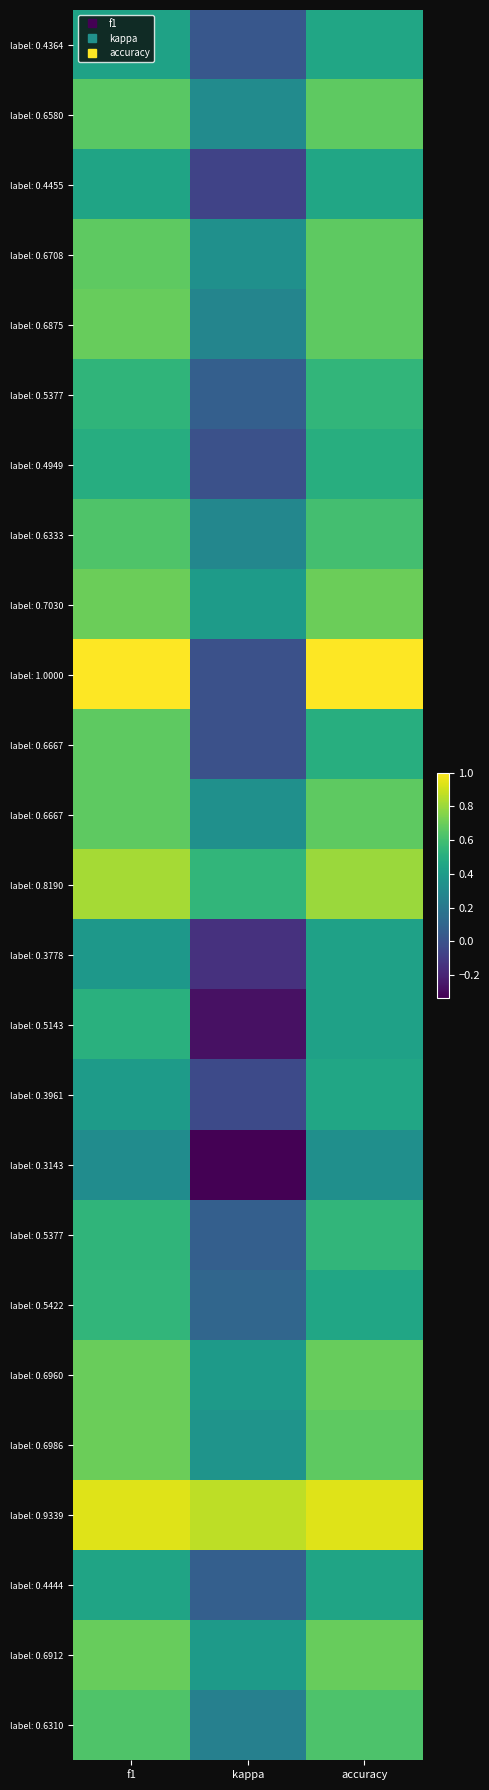

What is the total value across all series at f1?

15.2